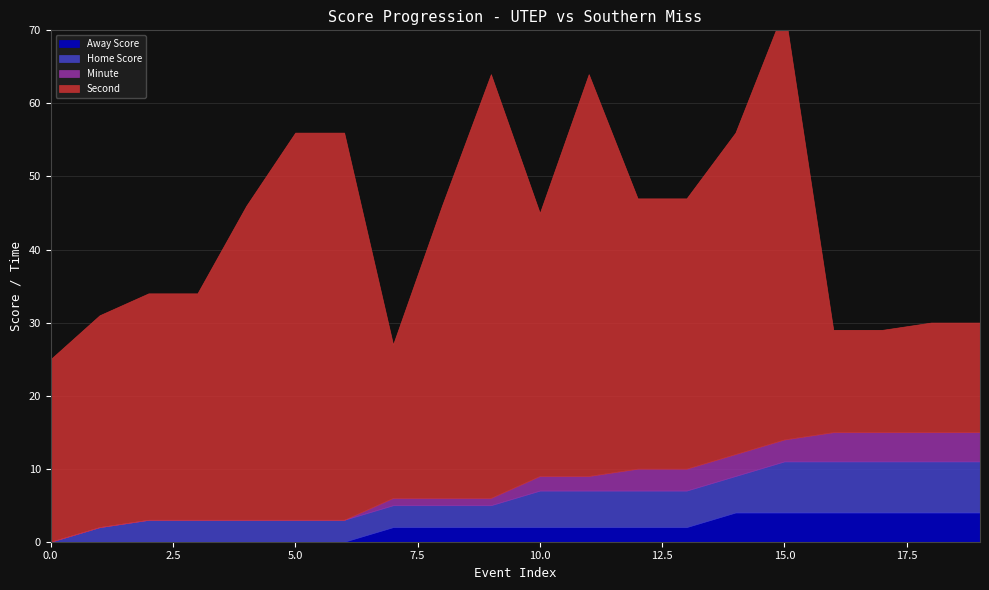

What is the difference between the highest and lowest values at 4?

43